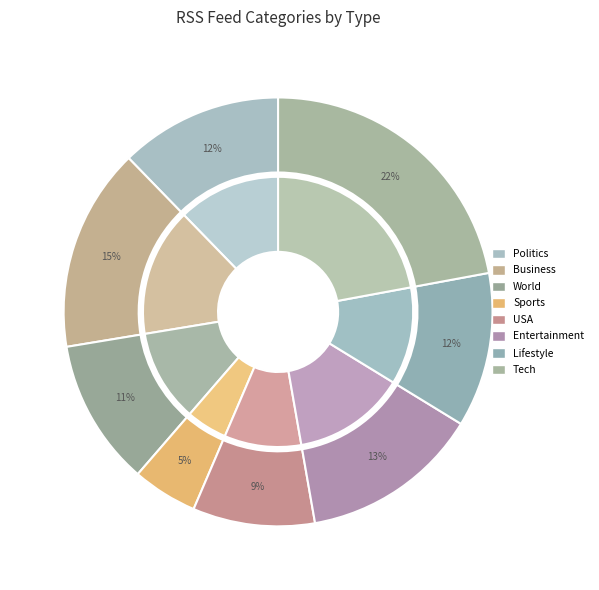

Does any single category account for the majority?

No